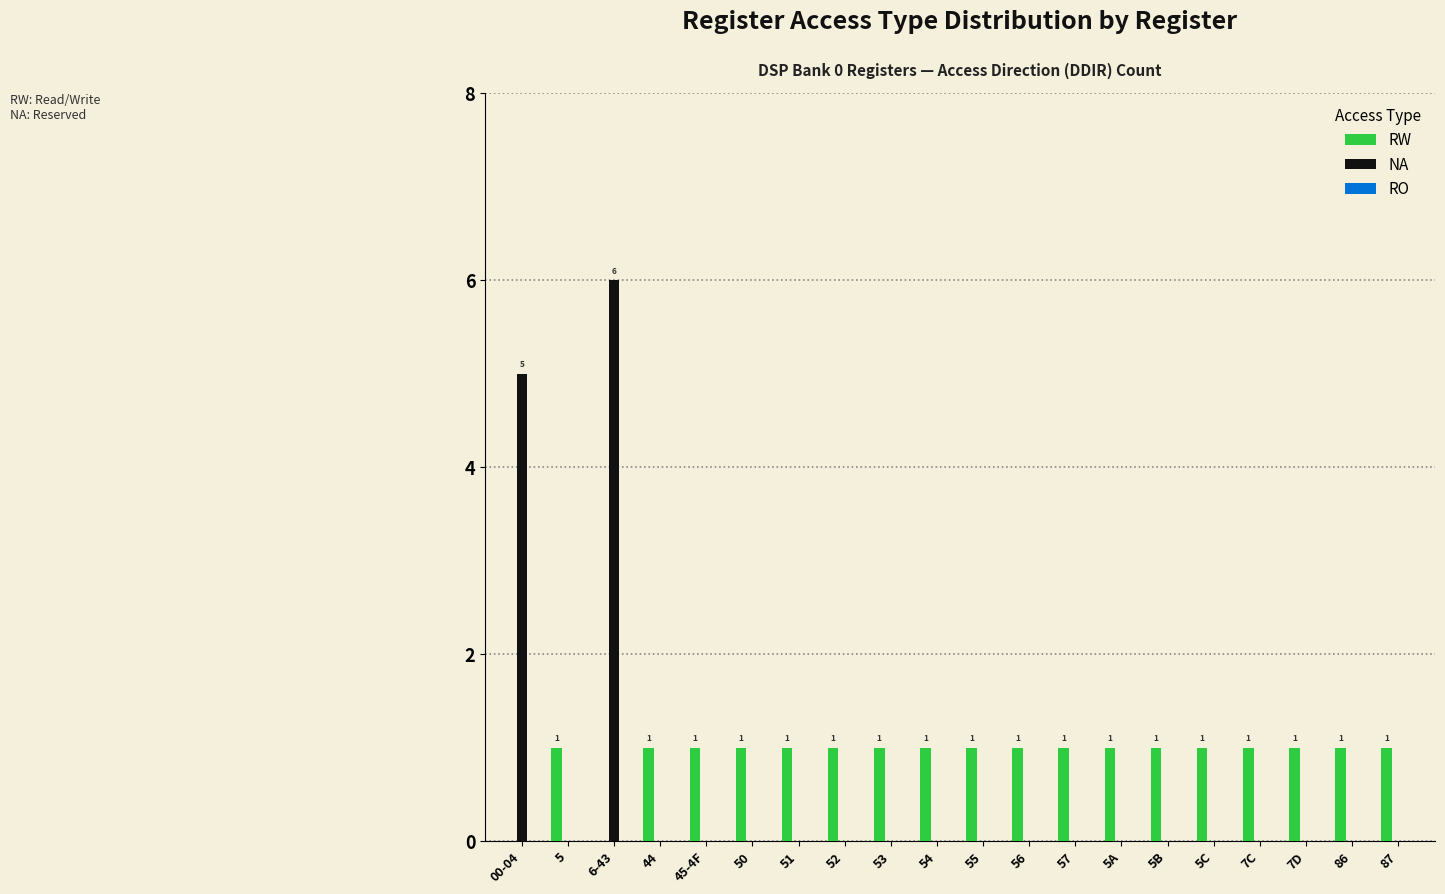

Read the RW value at 5C.

1